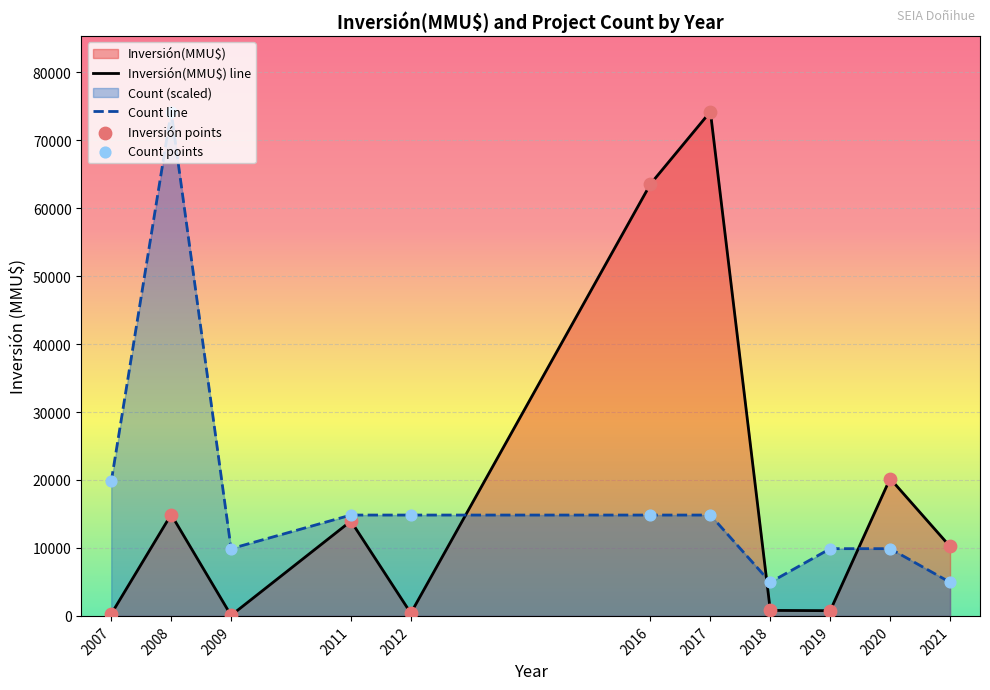

Which series has the largest Y range (max minus min)?

Inversión(MMU$) line